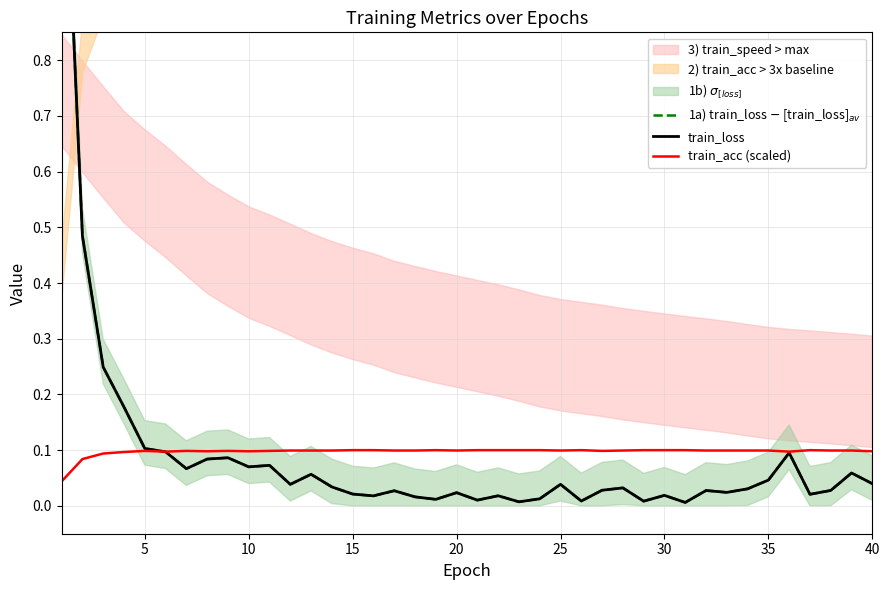

True or false: train_acc (scaled) has a value of 0.0 at 10.

False